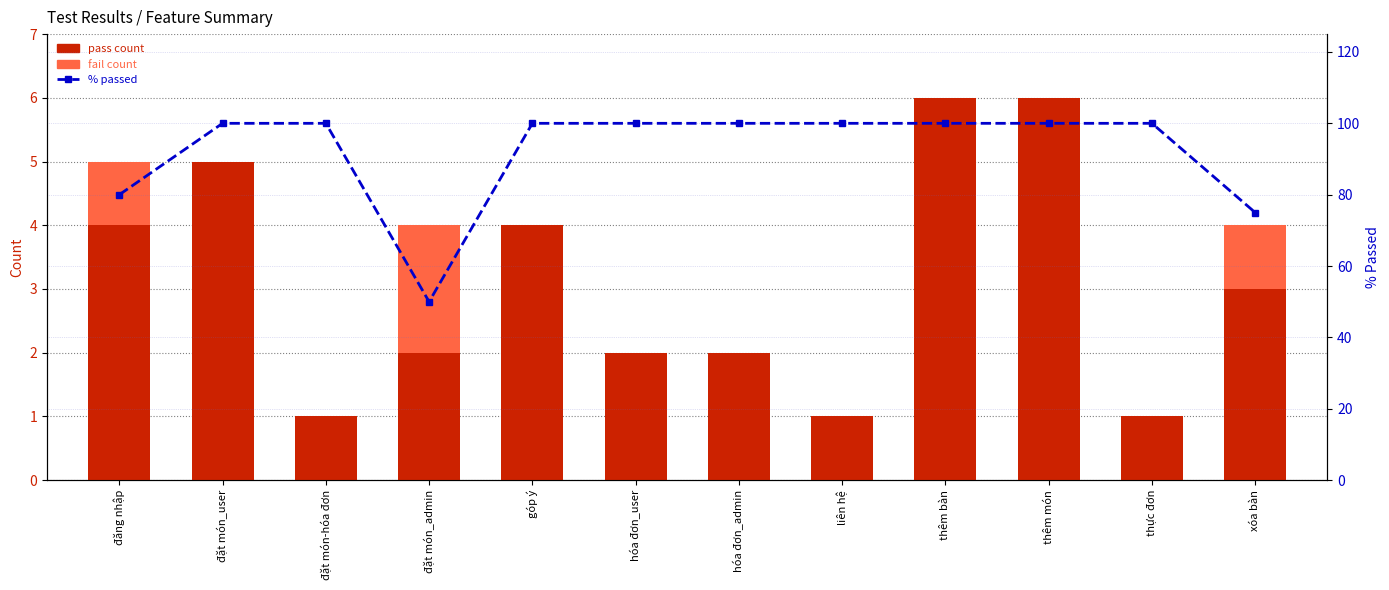

Which series has the largest total across all categories?

% passed